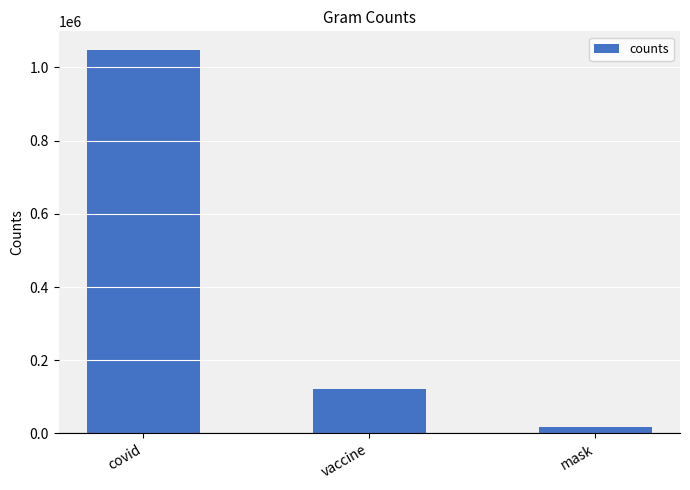

Reading left to right, list all the values displayed in this chart.

covid=1046451	vaccine=120142	mask=17241